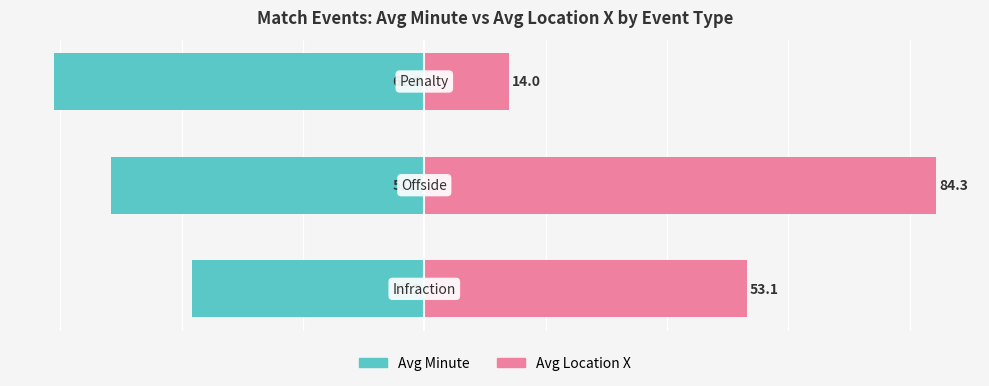

What is the approximate value of Avg Minute at 0?

-38.2